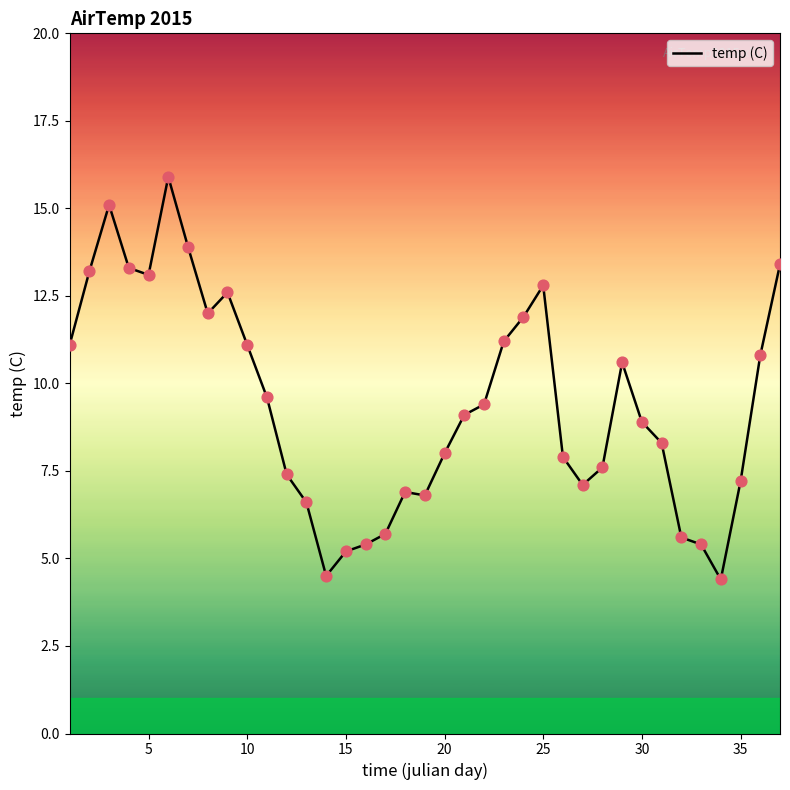

What is the maximum value shown in the chart?

15.9